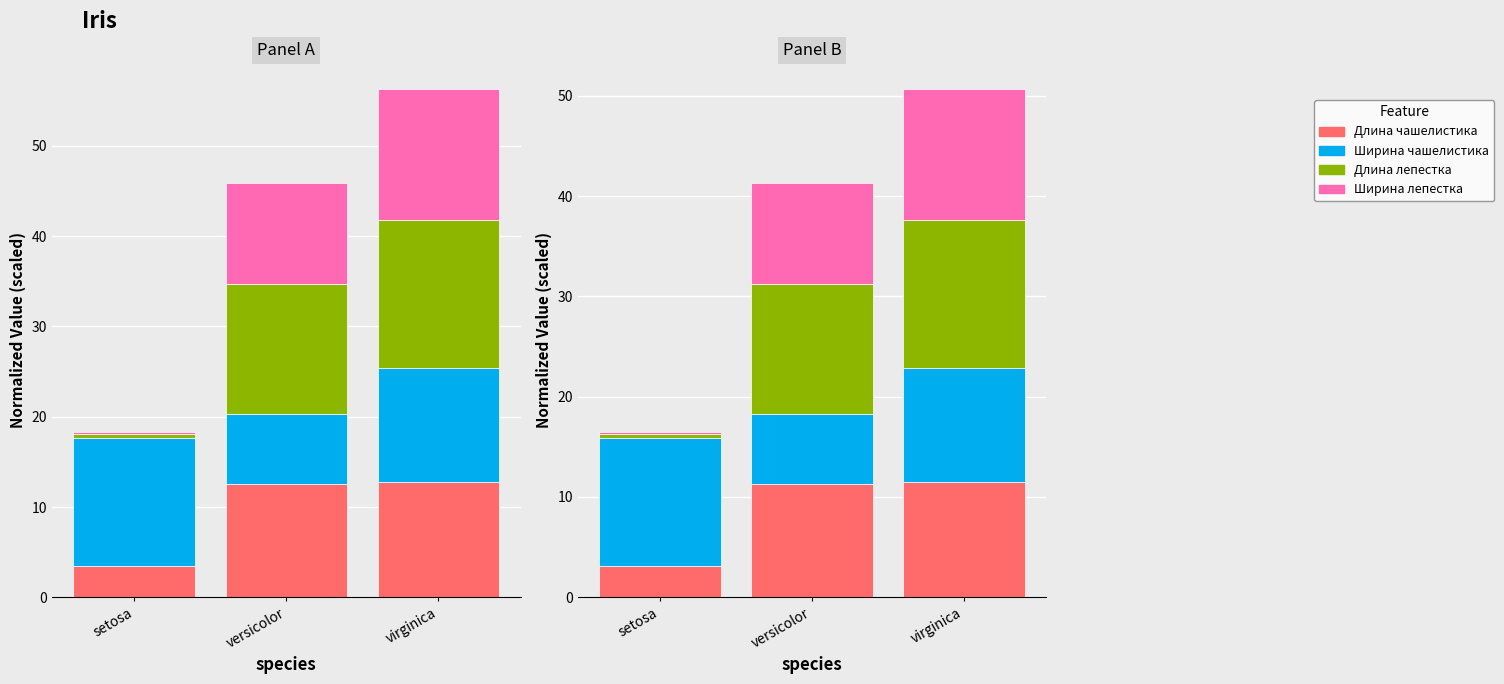

What is the total value across all series at versicolor?

41.3